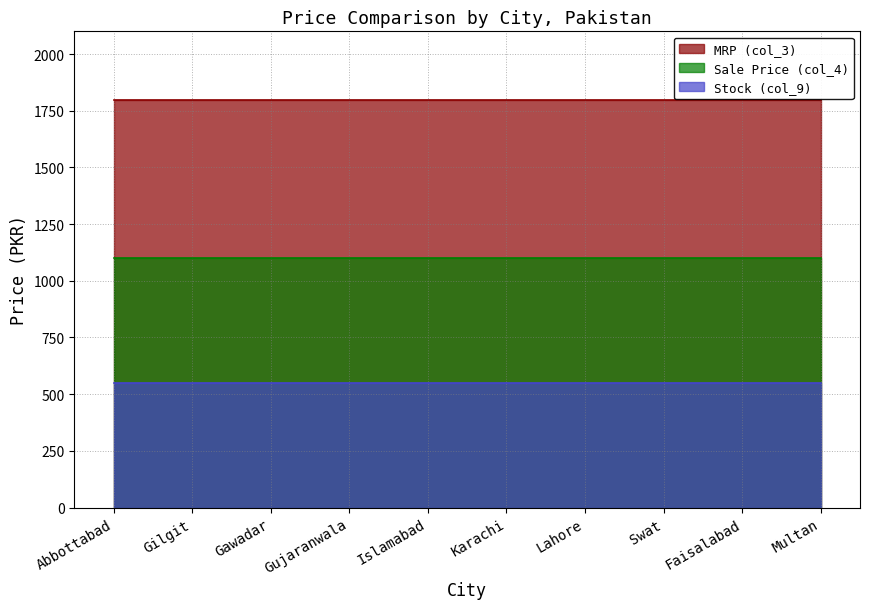

What is the sum of all col_4 values?

10990